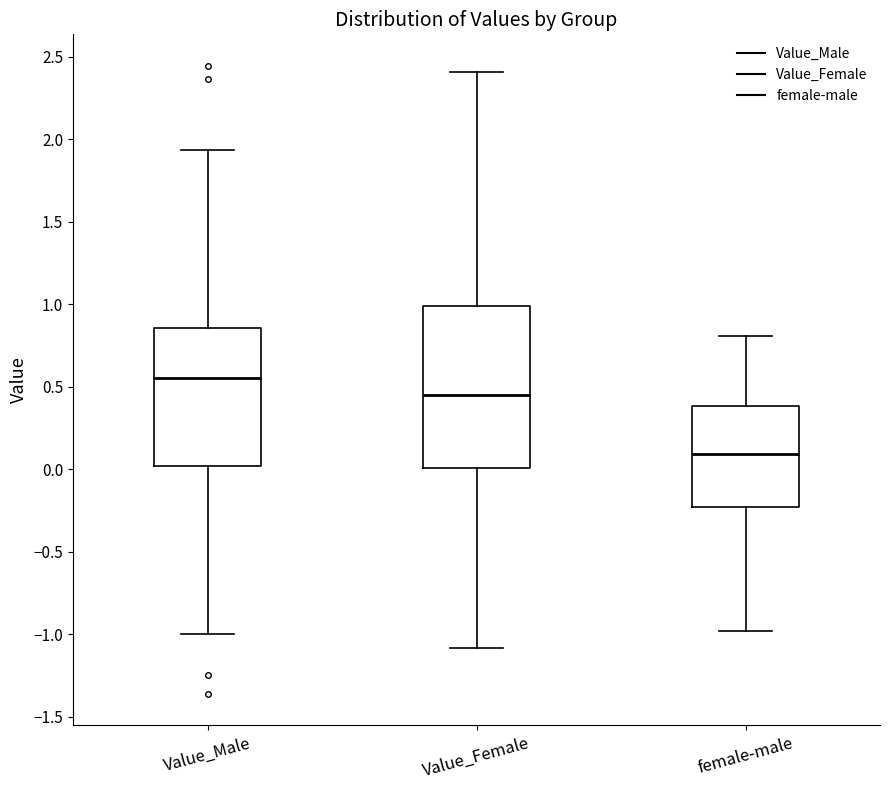

Reading left to right, transcribe this box plot: for each box, give where its median line is, the range the box spans, and where its two whiskers end, as read against the y-axis. The values are not printed on the chart, so give them approximately, as read against the axis.

Value_Male: median 0.55, box 0.00 to 0.85, whiskers -1.00 to 1.95
Value_Female: median 0.45, box 0.00 to 1.00, whiskers -1.10 to 2.40
female-male: median 0.10, box -0.25 to 0.40, whiskers -1.00 to 0.80